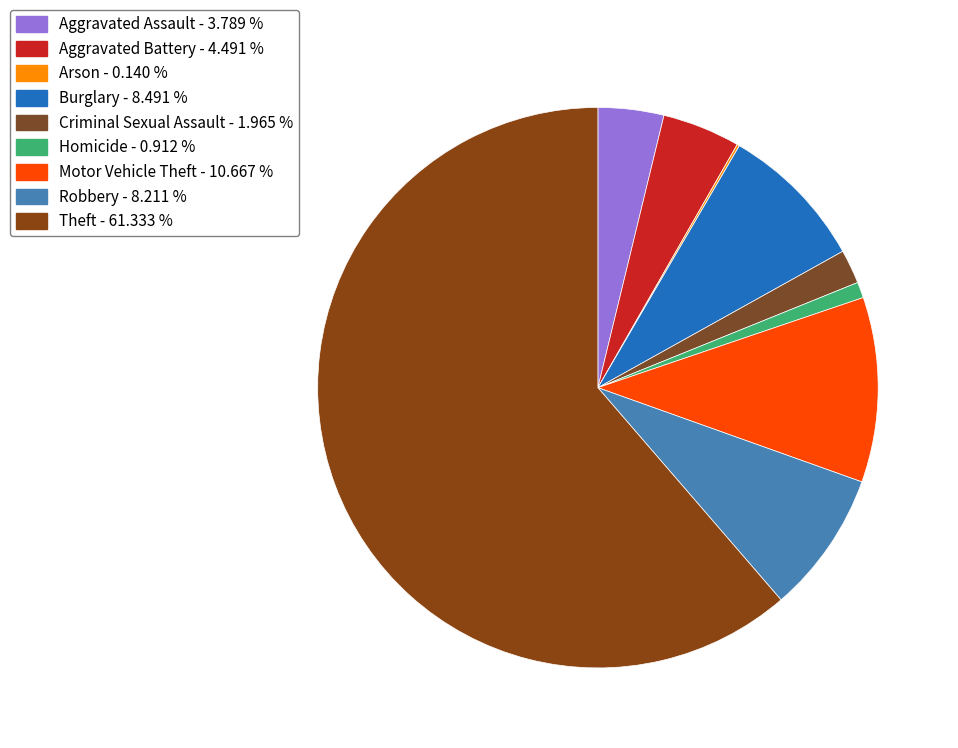

How many segments does this pie chart have?

9